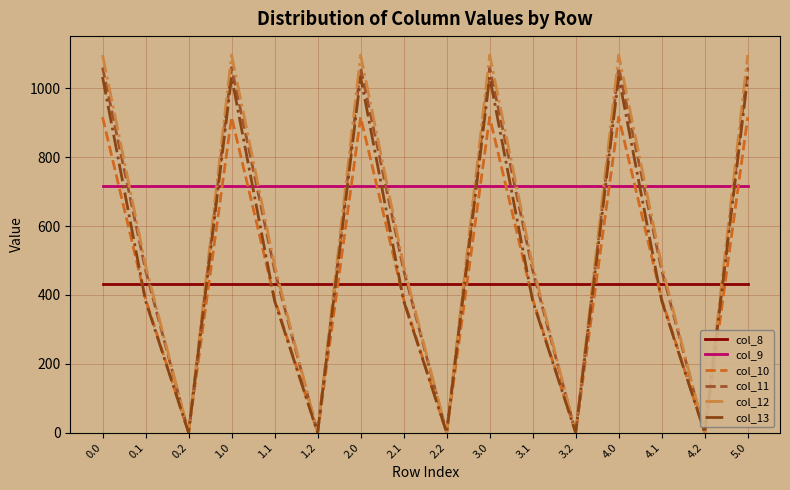

What is the maximum value for col_13?

1032.9